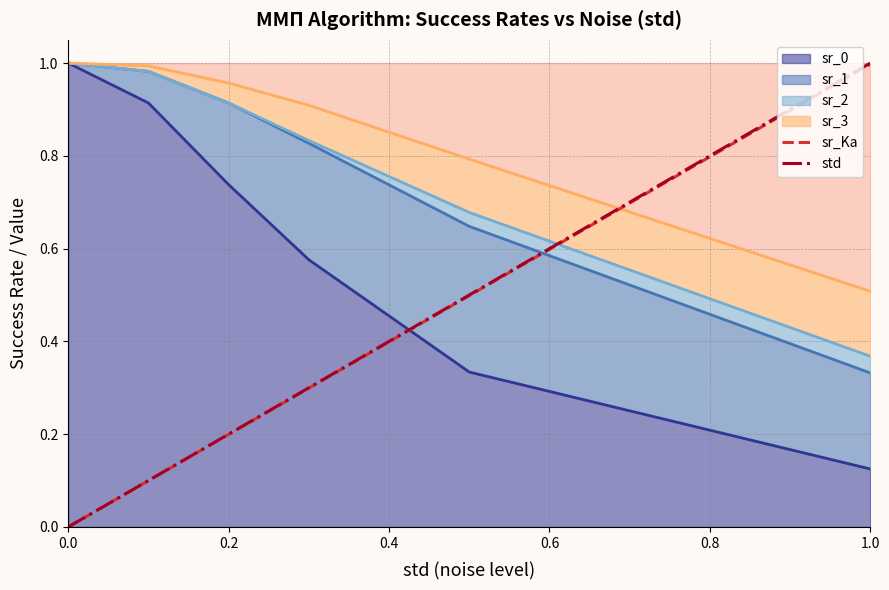

Reading right to left, transcribe all the data shown in this chart.

sr_0 line: 0.1	0.3	0.6	0.7	0.9	1.0
sr_1 line: 0.3	0.6	0.8	0.9	1.0	1.0
sr_2 line: 0.4	0.7	0.8	0.9	1.0	1.0
sr_3 line: 0.5	0.8	0.9	1.0	1.0	1.0
sr_Ka: 1.0	0.5	0.3	0.2	0.1	0.0
std: 1.0	0.5	0.3	0.2	0.1	0.0